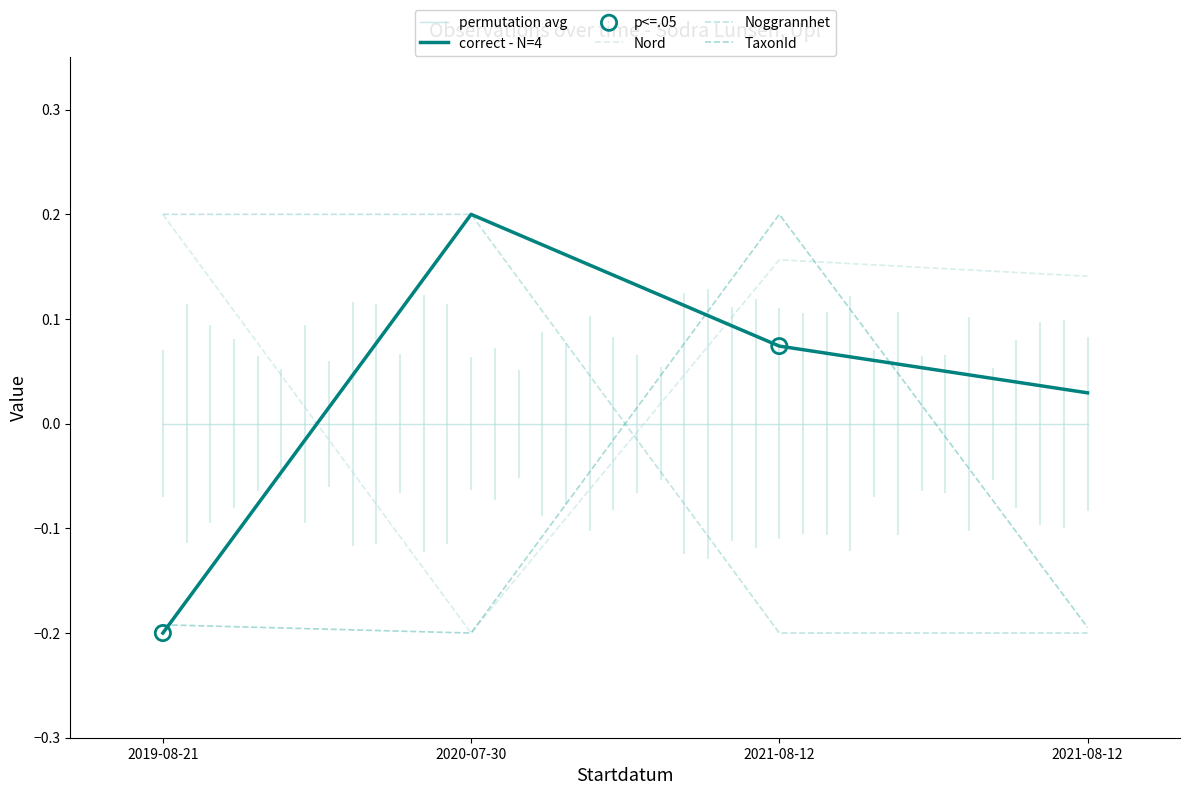

Which series reaches the maximum Y coordinate?

correct - N=4